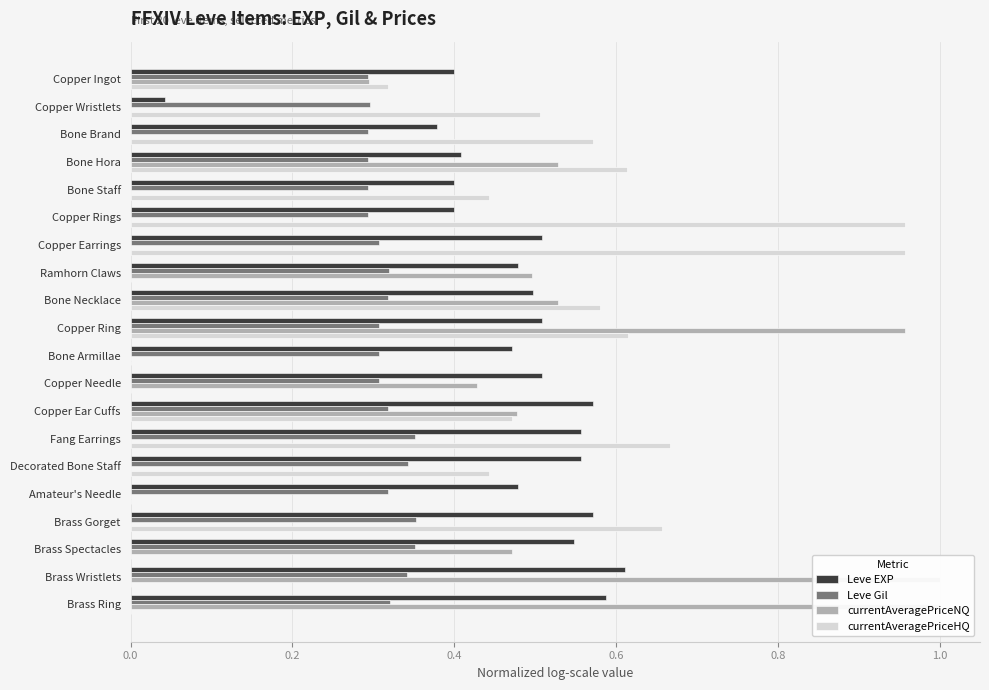

What are all the series names shown in the legend?

Leve EXP, Leve Gil, currentAveragePriceNQ, currentAveragePriceHQ